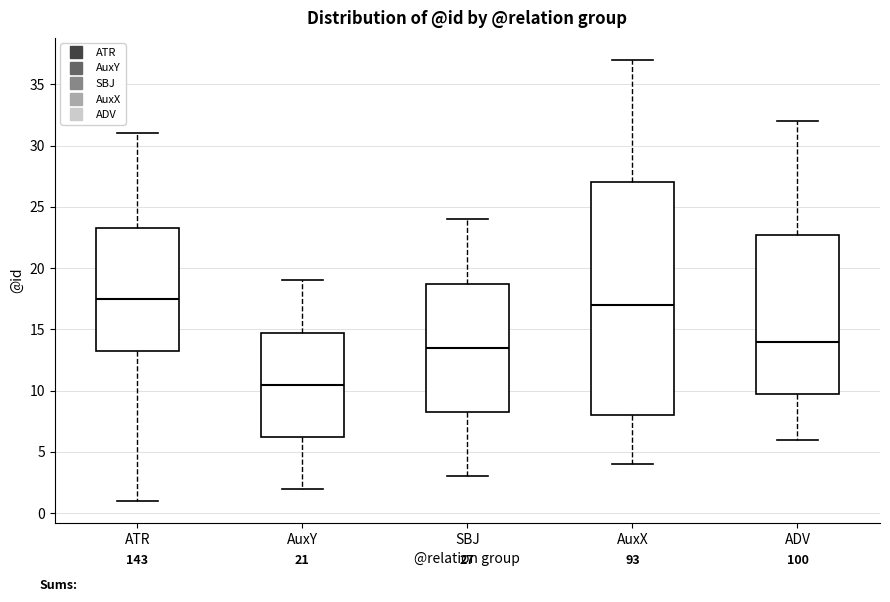

Which box has the highest median line?

ATR